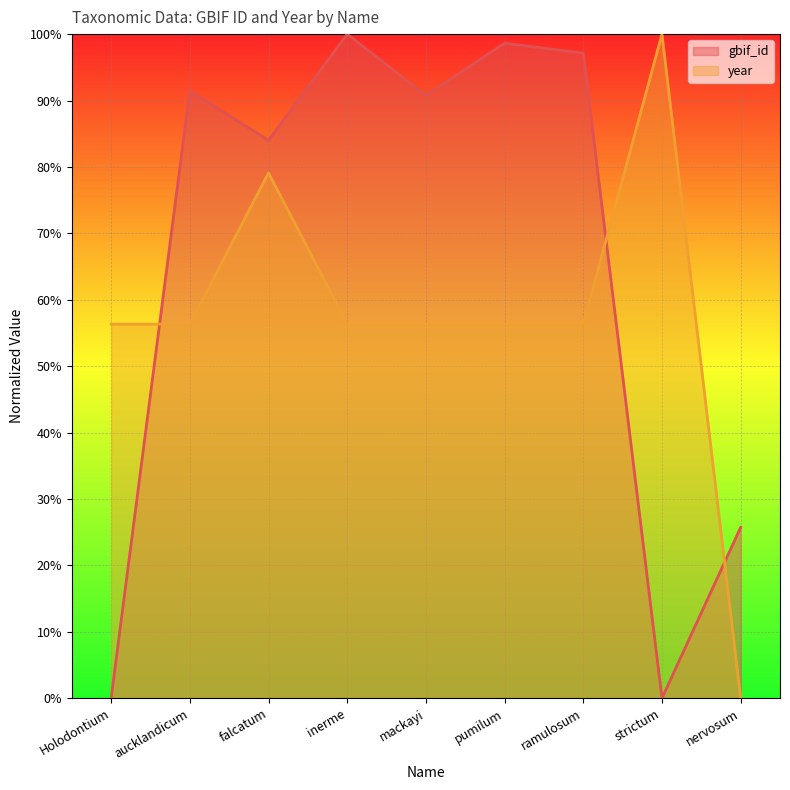

At which category does the chart reach its minimum across all series?

Holodontium